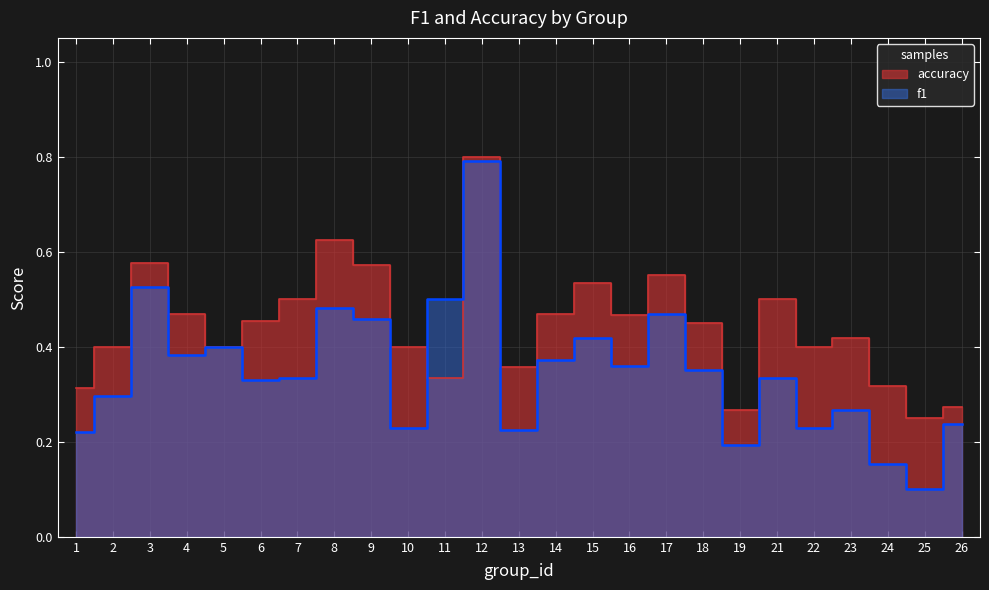

What is the lowest value of the f1 series?

0.1